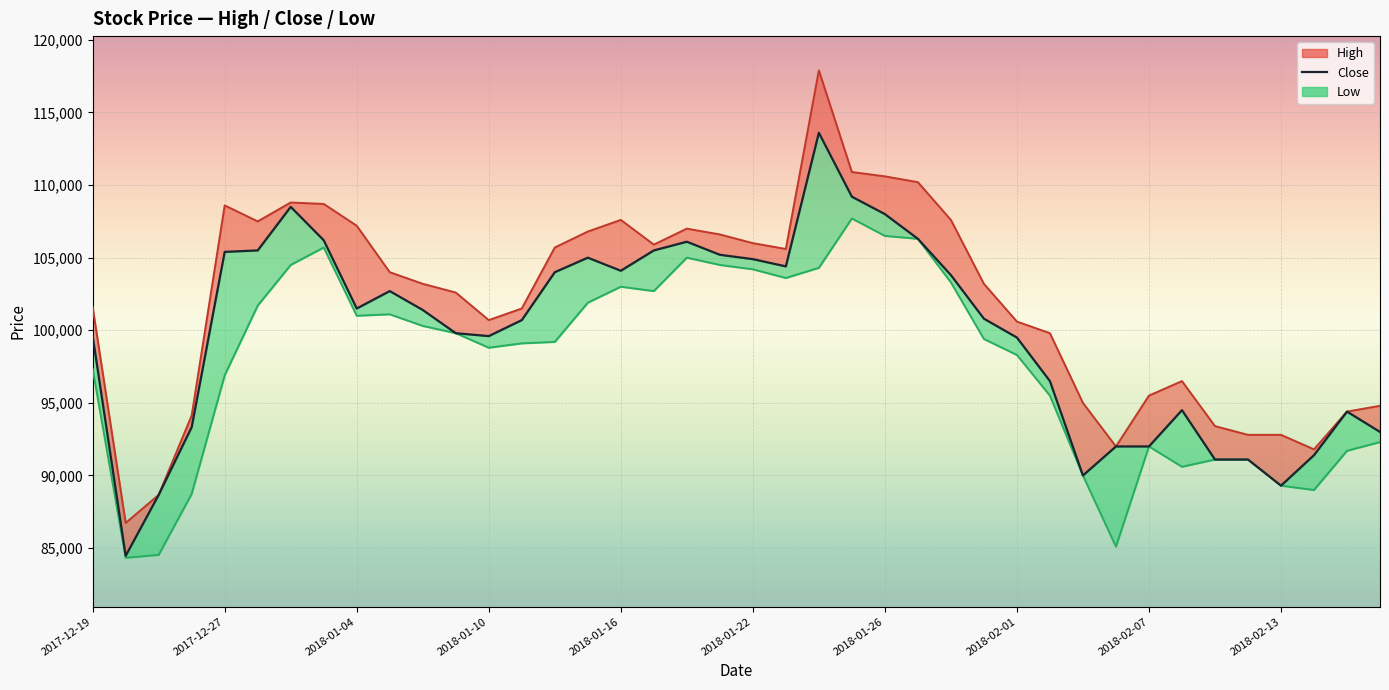

True or false: Low line and Close intersect in this chart.

False